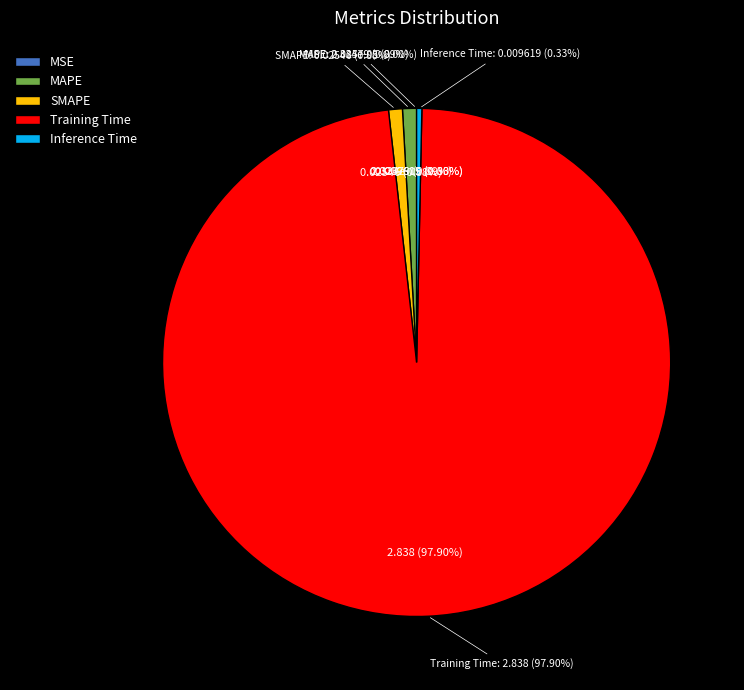

How many slices are in this pie chart?

5